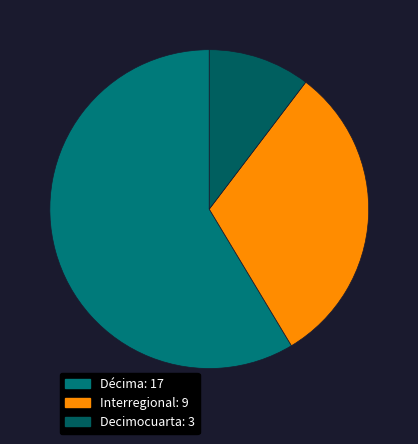

Which slice is the smallest?

Decimocuarta